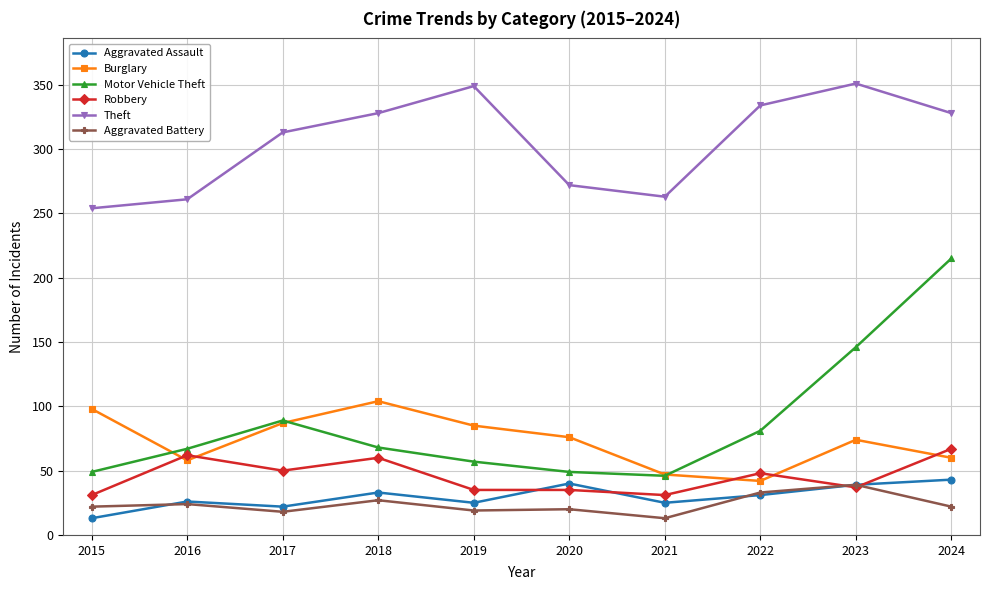

How many data points in Theft are less than 328?

5